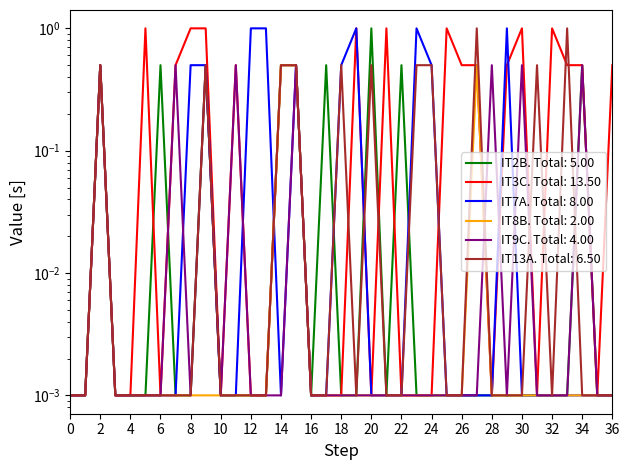

Reading left to right, list all the values displayed in this chart.

IT2B: 0.0	0.0	0.5	0.0	0.0	0.0	0.5	0.0	0.0	0.5	0.0	0.0	0.0	0.0	0.5	0.5	0.0	0.5	0.0	0.0	1.0	0.0	0.5	0.0	0.0	0.0	0.0	0.0	0.0	0.0	0.0	0.0	0.0	0.0	0.5	0.0	0.0
IT3C: 0.0	0.0	0.5	0.0	0.0	1.0	0.0	0.5	1.0	1.0	0.0	0.5	0.0	0.0	0.5	0.5	0.0	0.0	0.0	1.0	0.0	1.0	0.0	0.0	0.0	1.0	0.5	0.5	0.0	0.5	1.0	0.0	1.0	0.5	0.5	0.0	0.5
IT7A: 0.0	0.0	0.5	0.0	0.0	0.0	0.0	0.0	0.5	0.5	0.0	0.0	1.0	1.0	0.0	0.5	0.0	0.0	0.5	1.0	0.0	0.0	0.0	1.0	0.5	0.0	0.0	0.0	0.0	1.0	0.0	0.0	0.0	0.0	0.0	0.0	0.0
IT8B: 0.0	0.0	0.5	0.0	0.0	0.0	0.0	0.0	0.0	0.0	0.0	0.0	0.0	0.0	0.5	0.5	0.0	0.0	0.0	0.0	0.0	0.0	0.0	0.0	0.0	0.0	0.0	0.5	0.0	0.0	0.0	0.0	0.0	0.0	0.0	0.0	0.0
IT9C: 0.0	0.0	0.5	0.0	0.0	0.0	0.0	0.5	0.0	0.5	0.0	0.5	0.0	0.0	0.0	0.5	0.0	0.0	0.0	0.0	0.0	0.0	0.0	0.0	0.0	0.0	0.0	0.0	0.5	0.0	0.5	0.0	0.0	0.0	0.5	0.0	0.0
IT13A: 0.0	0.0	0.5	0.0	0.0	0.0	0.0	0.0	0.0	0.5	0.0	0.0	0.0	0.0	0.5	0.5	0.0	0.0	0.5	0.0	0.5	0.0	0.0	0.5	0.5	0.0	0.0	1.0	0.0	0.0	0.0	0.5	0.0	1.0	0.0	0.0	0.0